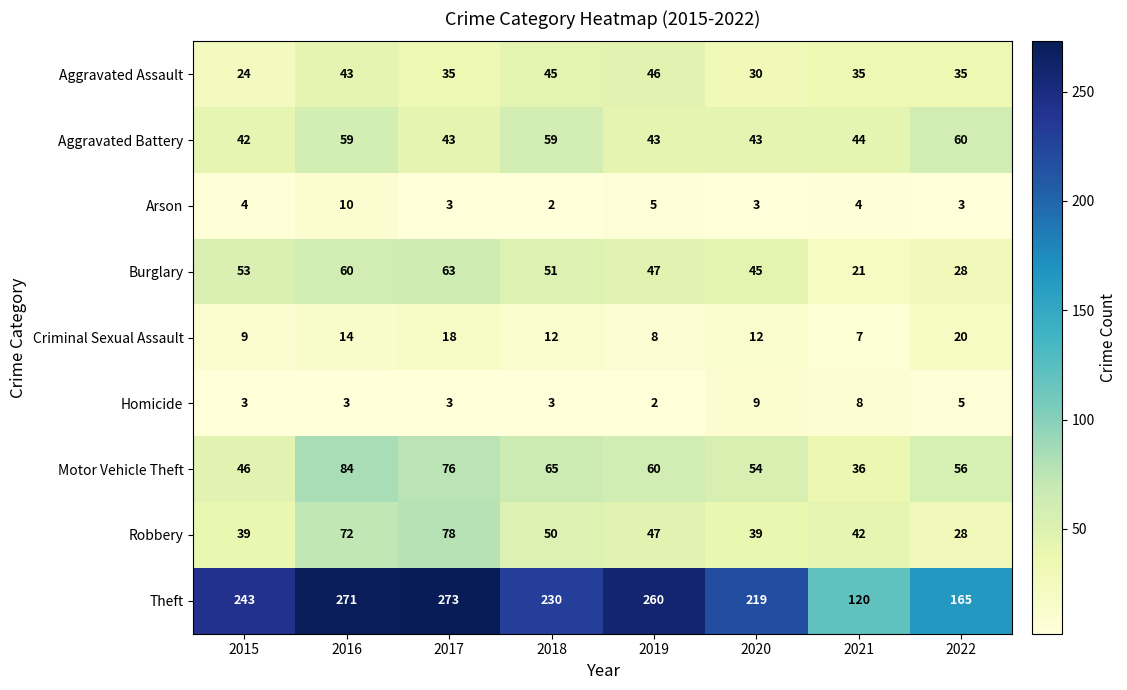

At which category is the sum across all series the highest?

2016